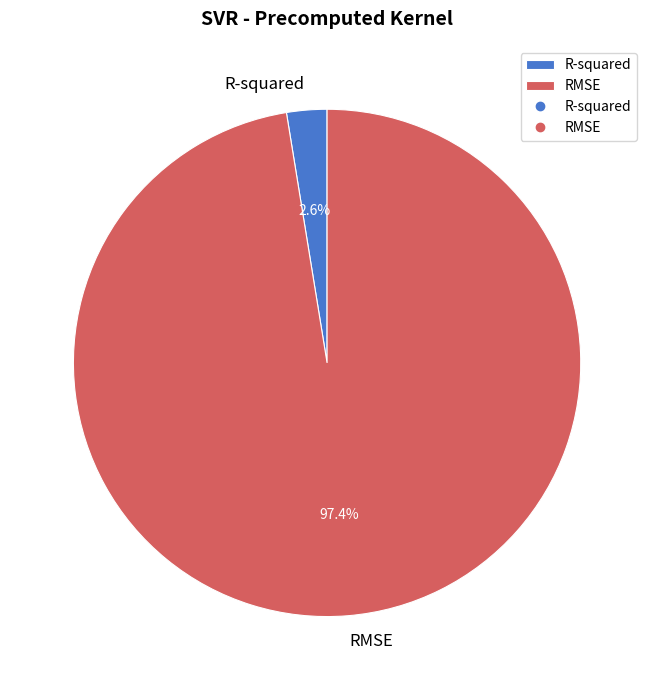

Which slice represents more than half of the pie?

RMSE